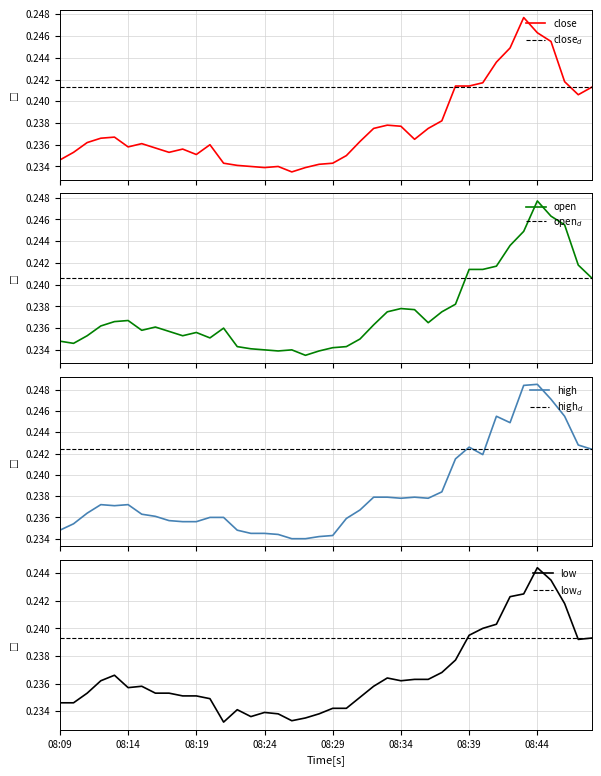

True or false: high and close intersect in this chart.

False